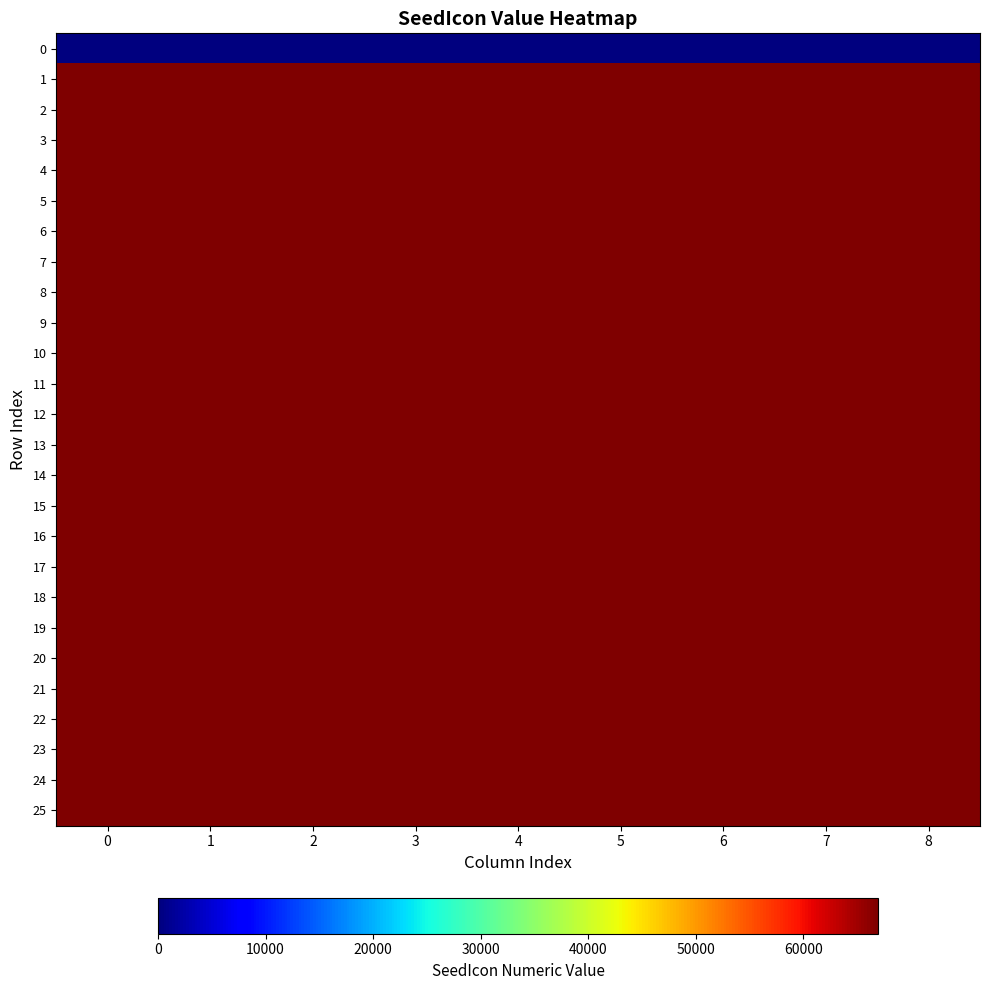

At which category is the sum across all series the highest?

8